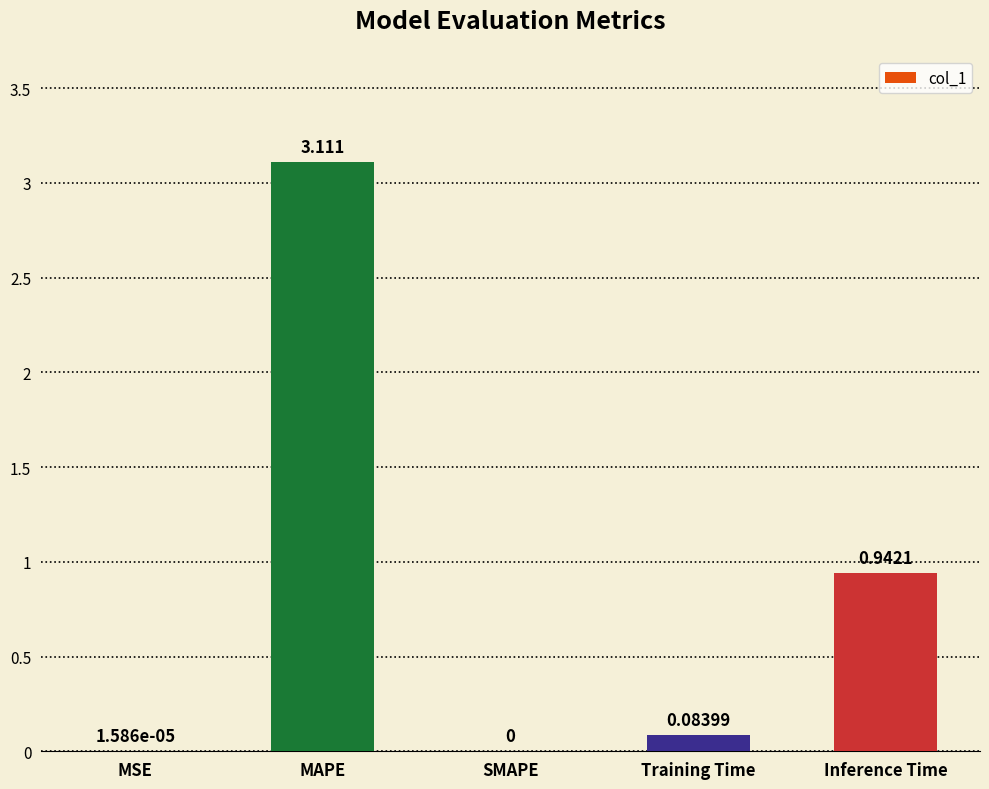

Which category has the highest value across all series?

MAPE